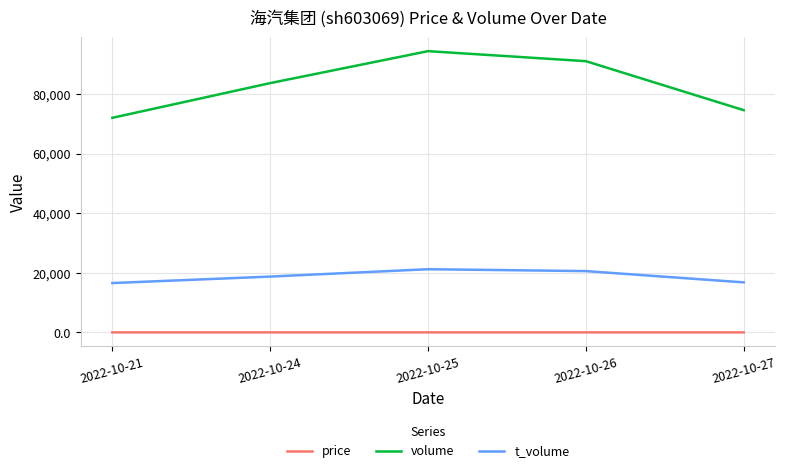

Rank the series at 2022-10-24 from lowest to highest value.

price, t_volume, volume